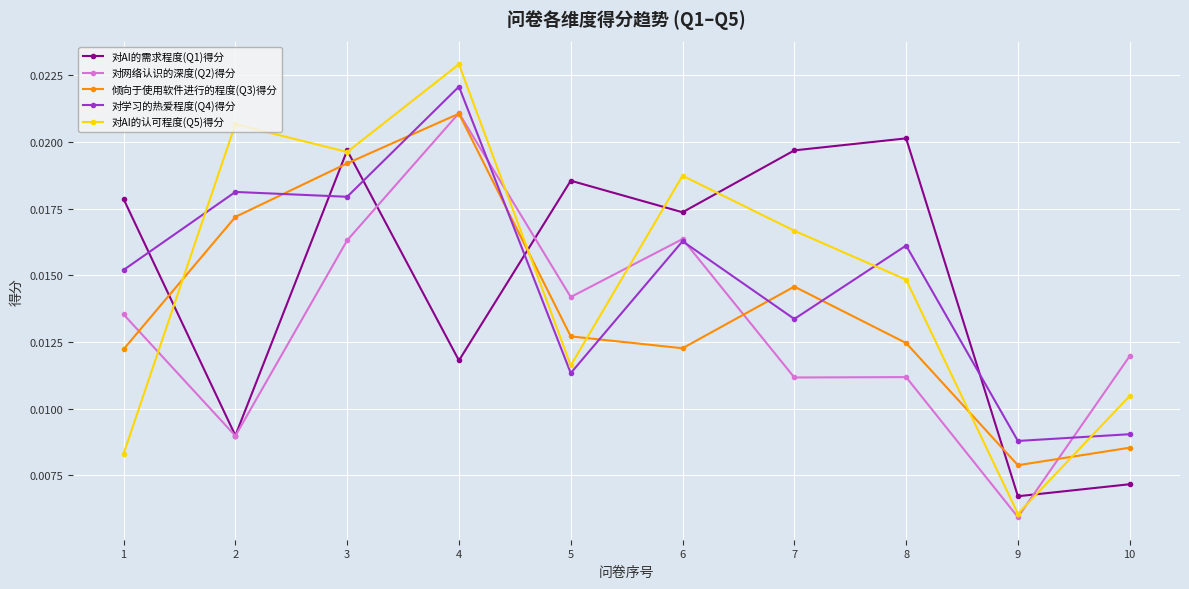

How many lines are shown in the chart?

5